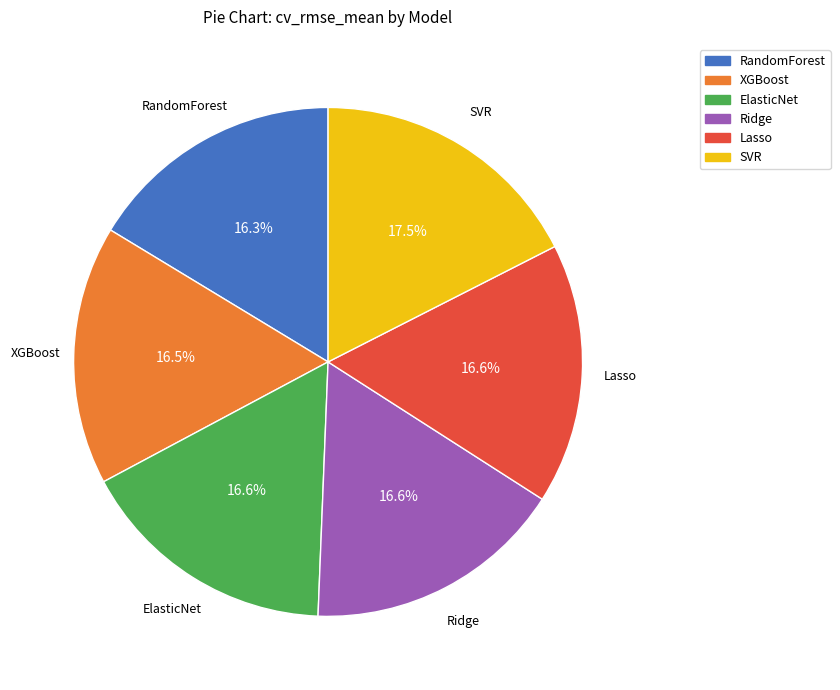

Is the sum of ElasticNet and Ridge greater than half?

No